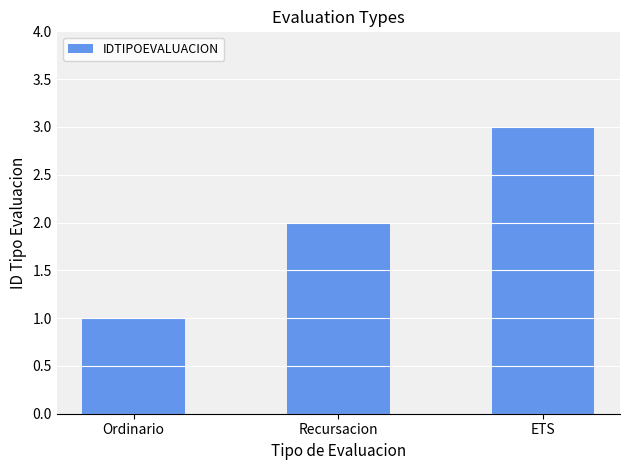

Between Ordinario and ETS, which is larger?

ETS